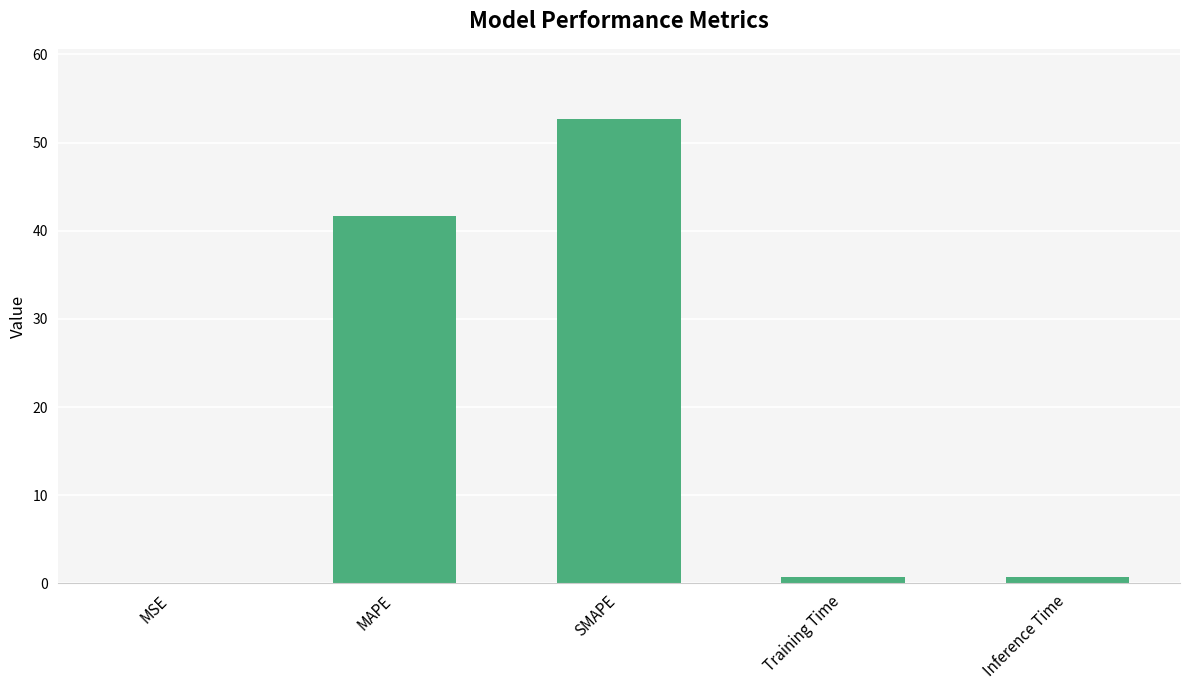

Between MAPE and Inference Time, which is larger?

MAPE